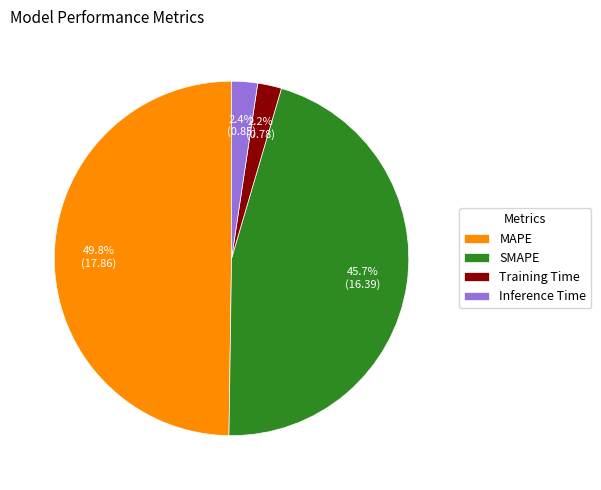

What portion of the pie excludes Inference Time?

97.6%